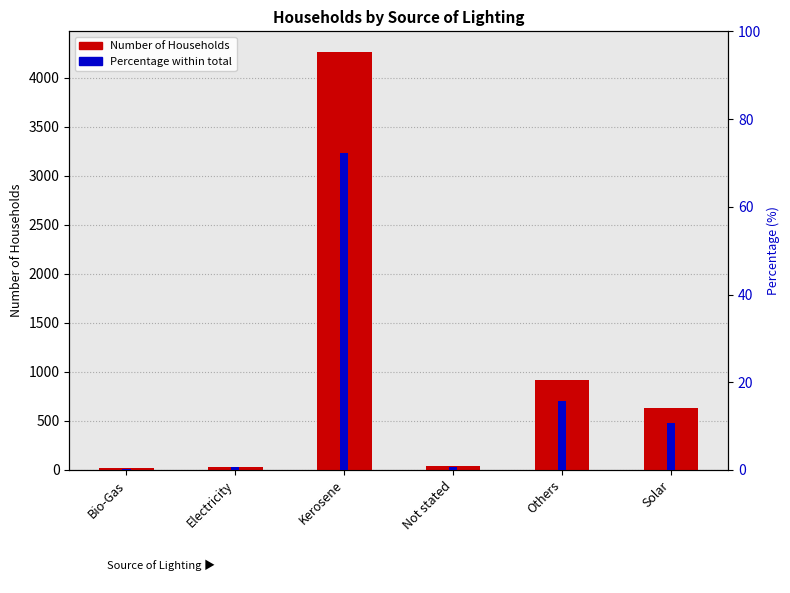

What is the average value of the Number of Households series?

984.7